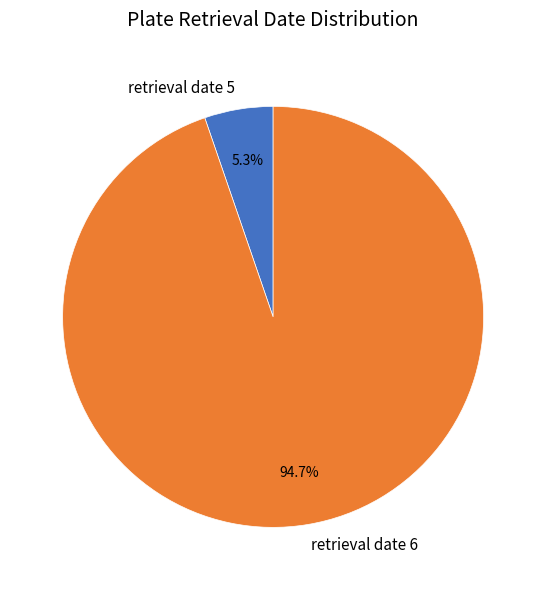

Does any single category account for the majority?

Yes